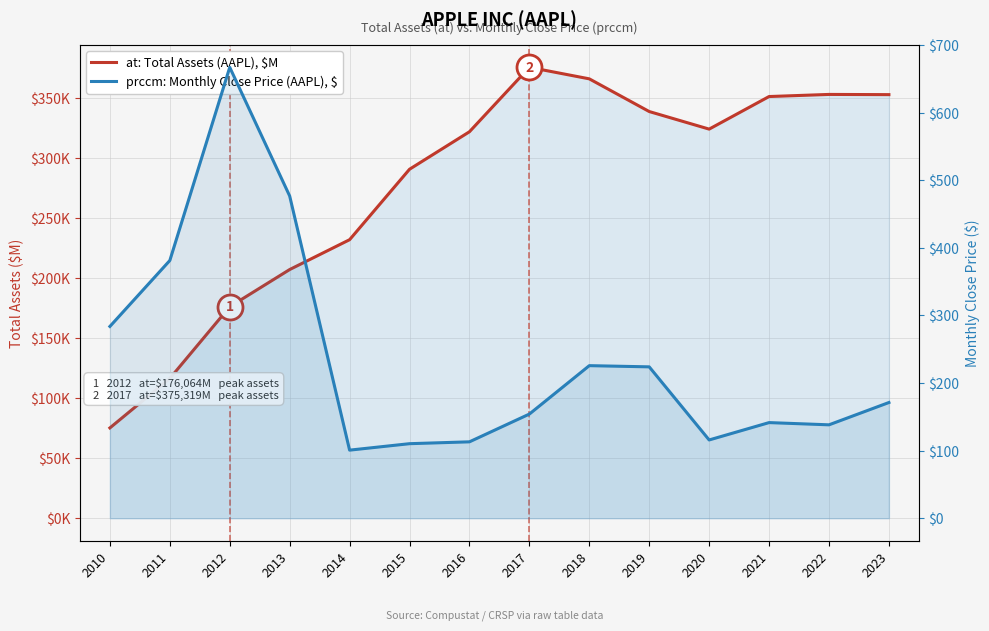

How many data points does each series have?

14